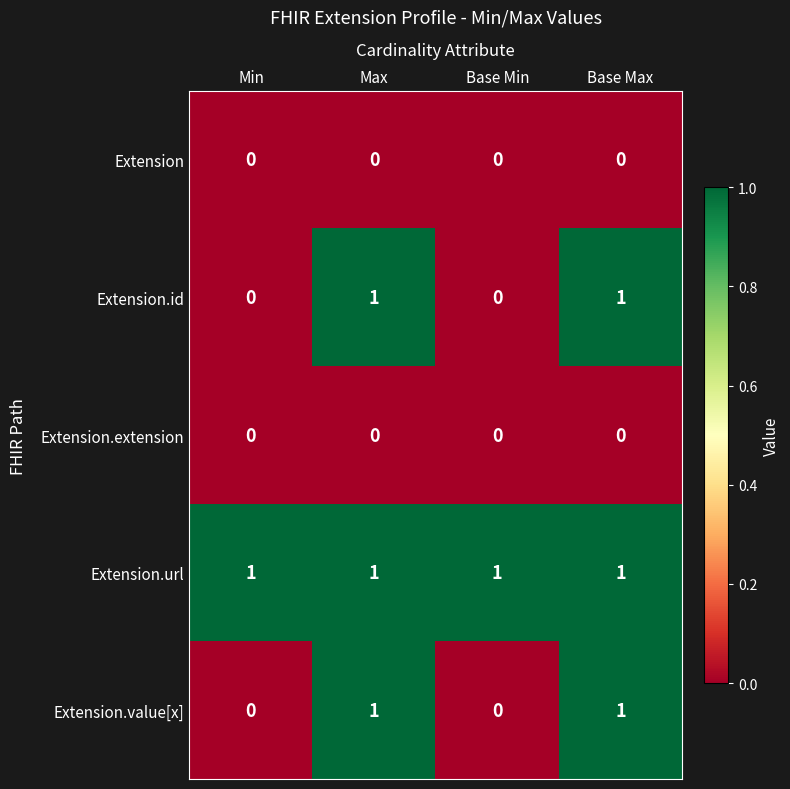

The value of Extension.url at Max is 2. True or false?

False